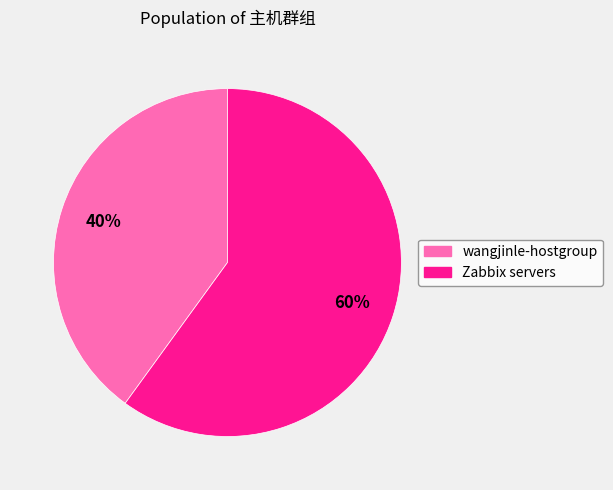

Count the number of slices in the pie.

2